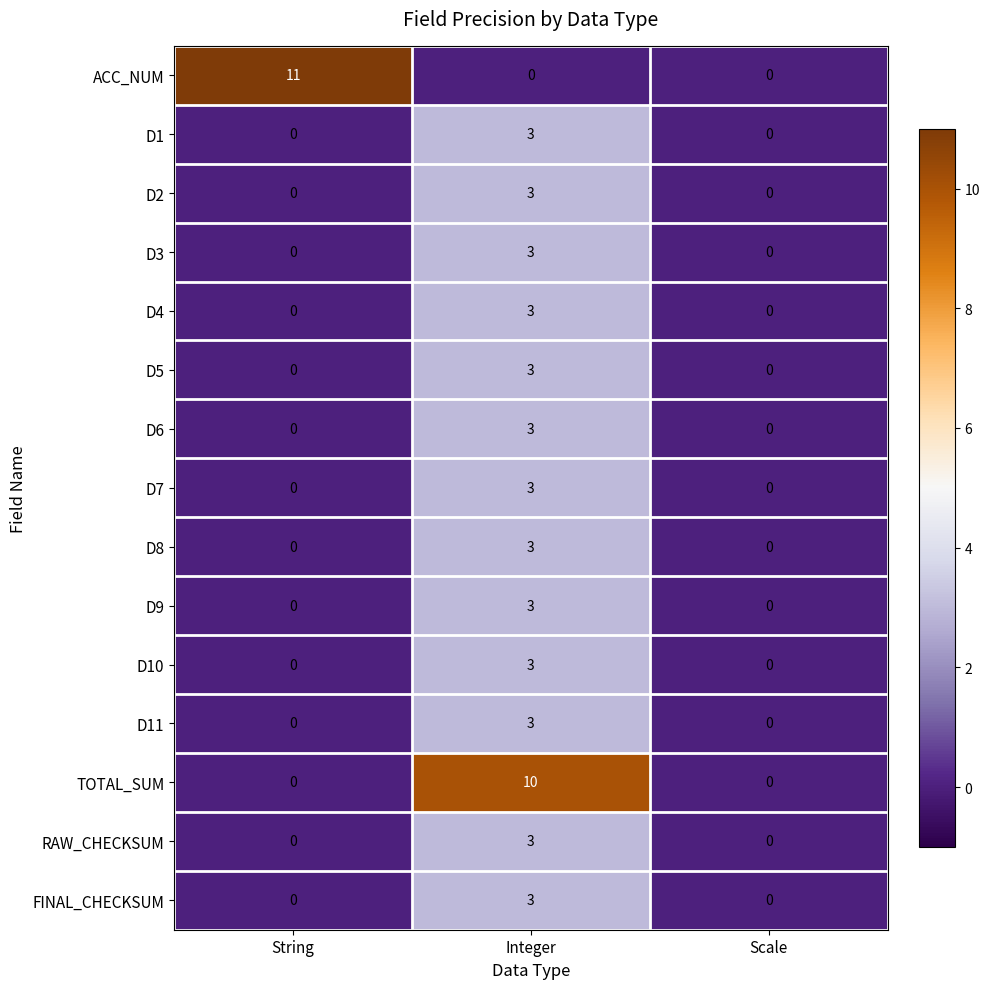

At which label does ACC_NUM reach its peak?

String